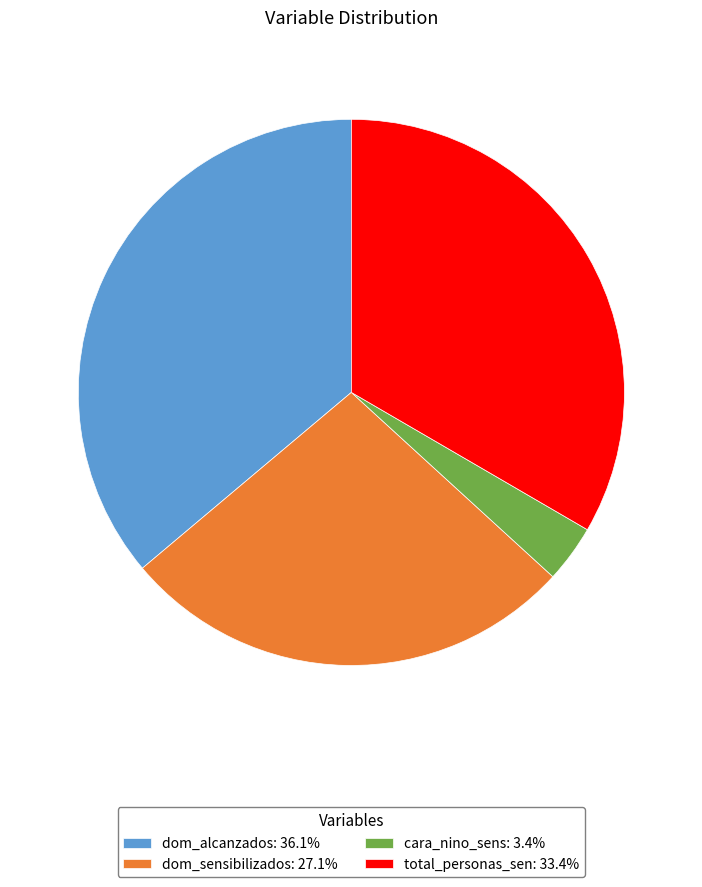

Which slice is the largest?

dom_alcanzados